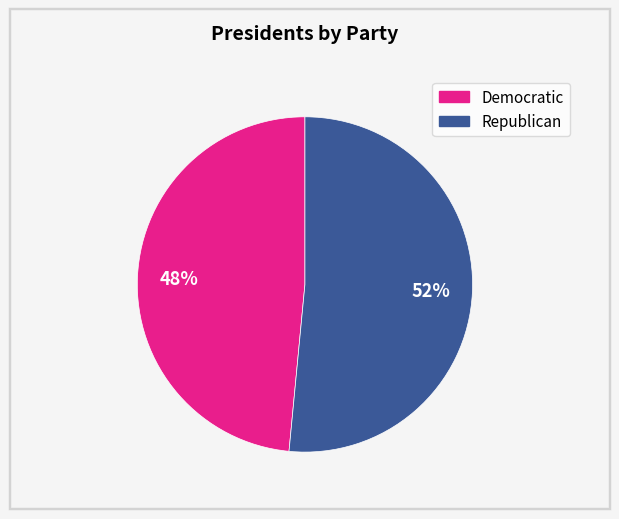

To the nearest percent, what is the average slice percentage?

50%